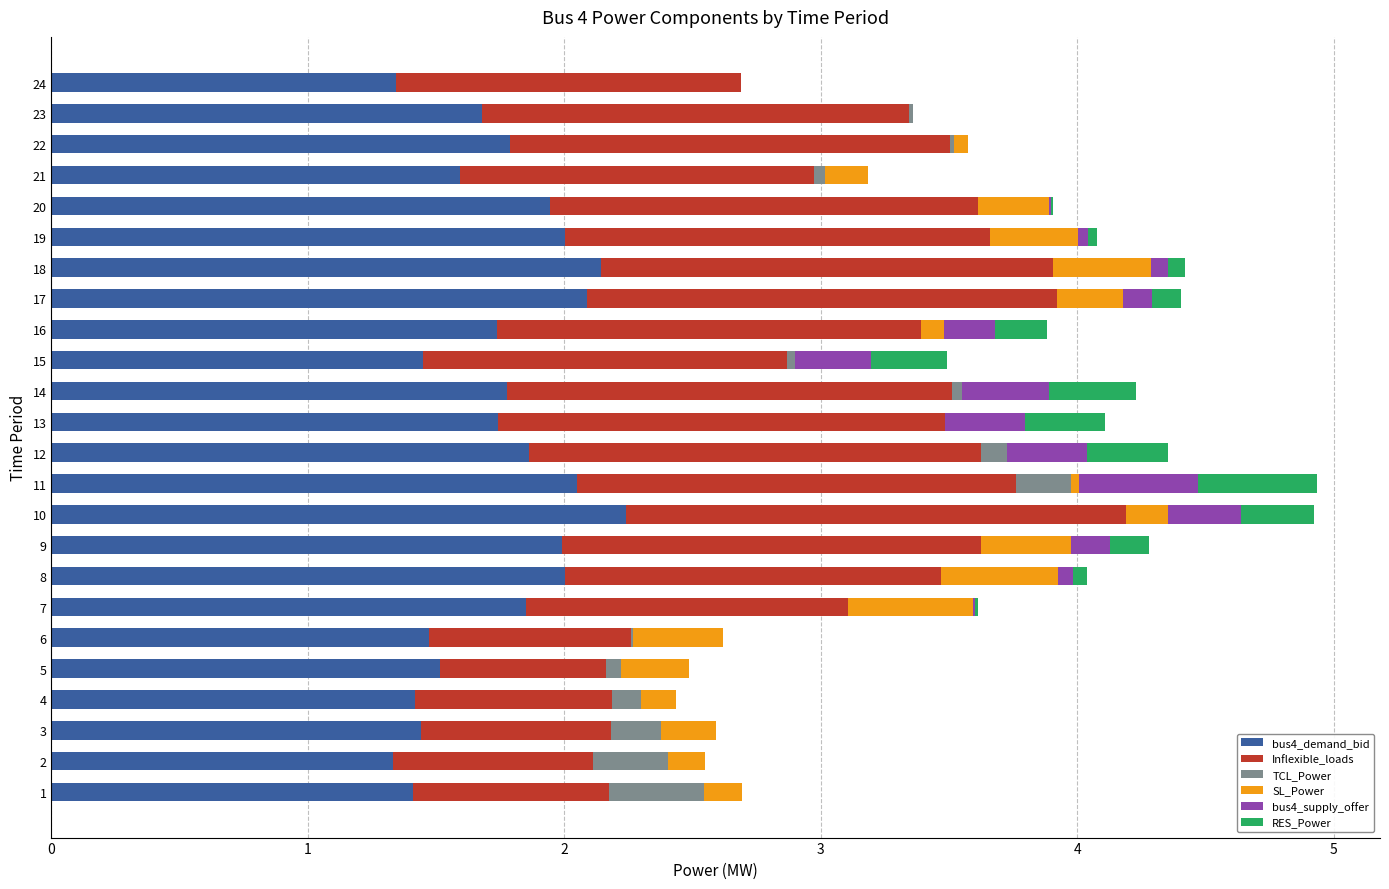

What is the sum of all bus4_demand_bid values?

41.9